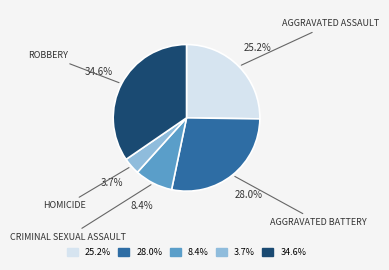

Is there any slice that represents more than half of the pie?

No